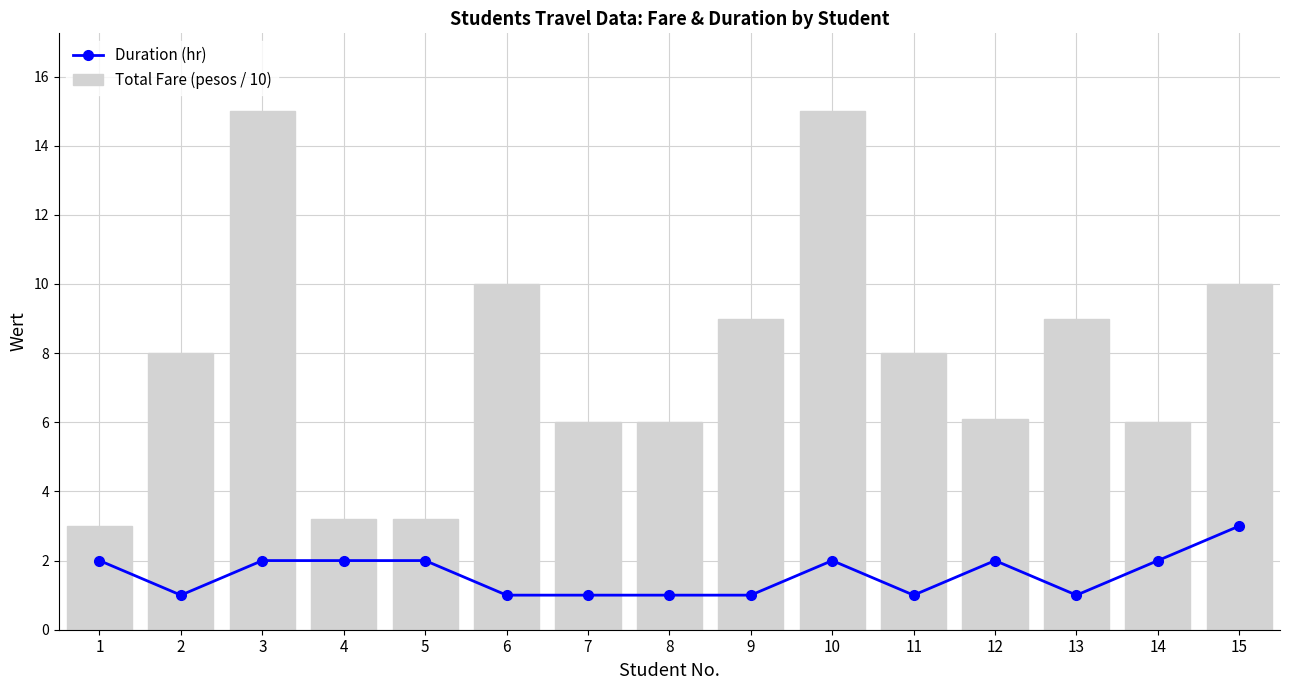

The Duration (hr) series shows 2.0 at 5. True or false?

True